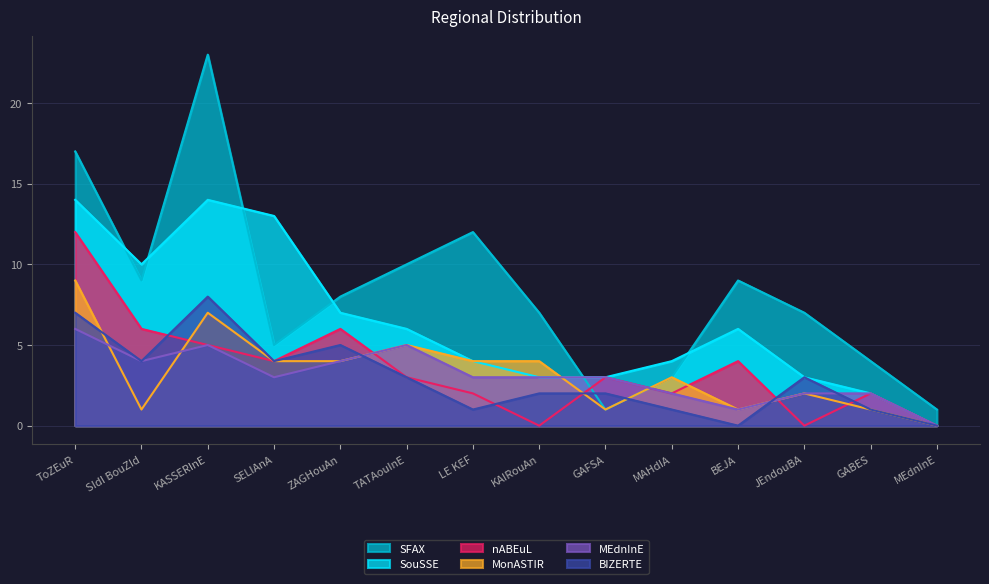

What is the difference between the MEdnInE values at KASSERInE and GABES?

3